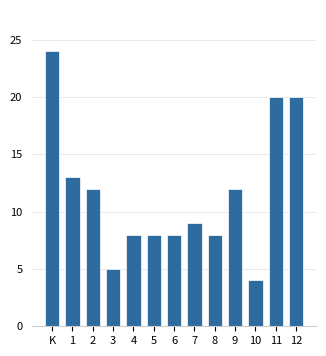

Reading right to left, transcribe all the data shown in this chart.

20	20	4	12	8	9	8	8	8	5	12	13	24